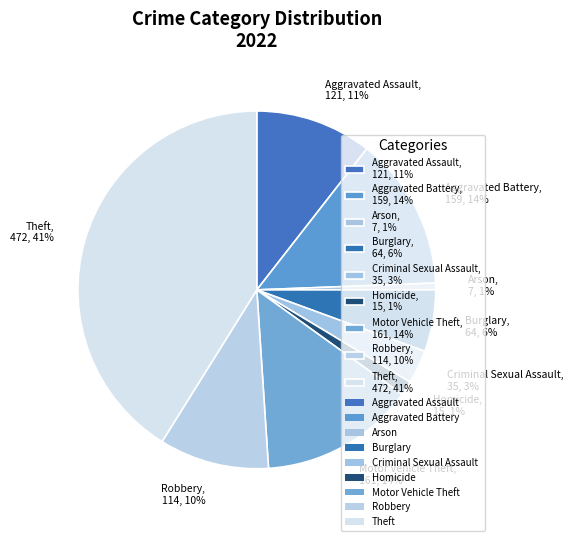

The Theft, 472, 41% slice represents 47% of the pie. True or false?

False